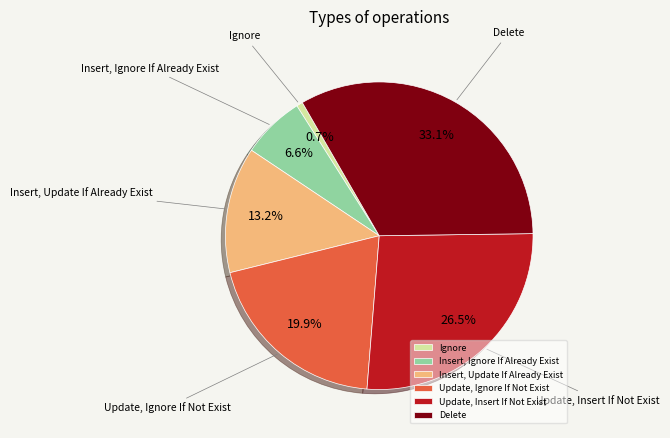

Count the number of slices in the pie.

6